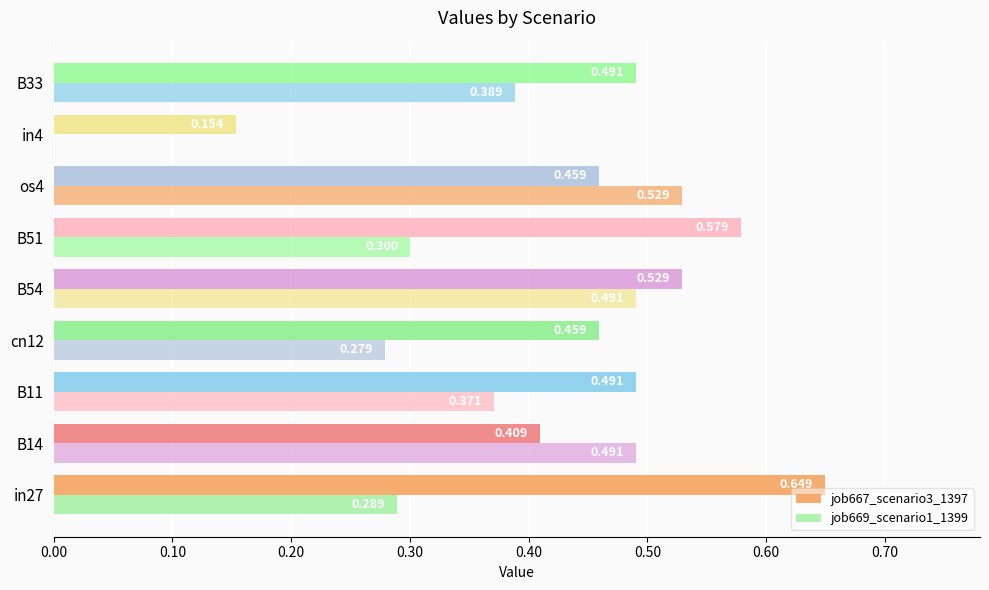

How many series are shown in this chart?

2